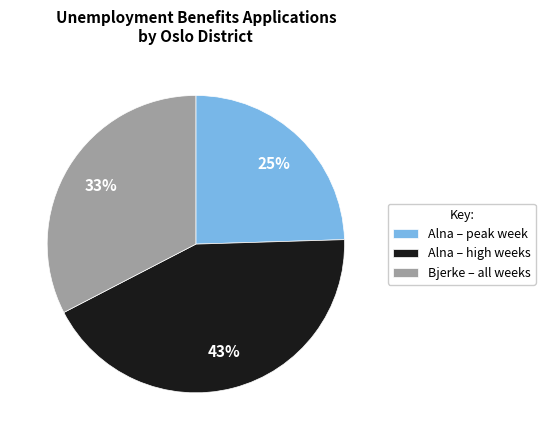

To the nearest percent, what percentage of the pie is Alna – peak week?

25%